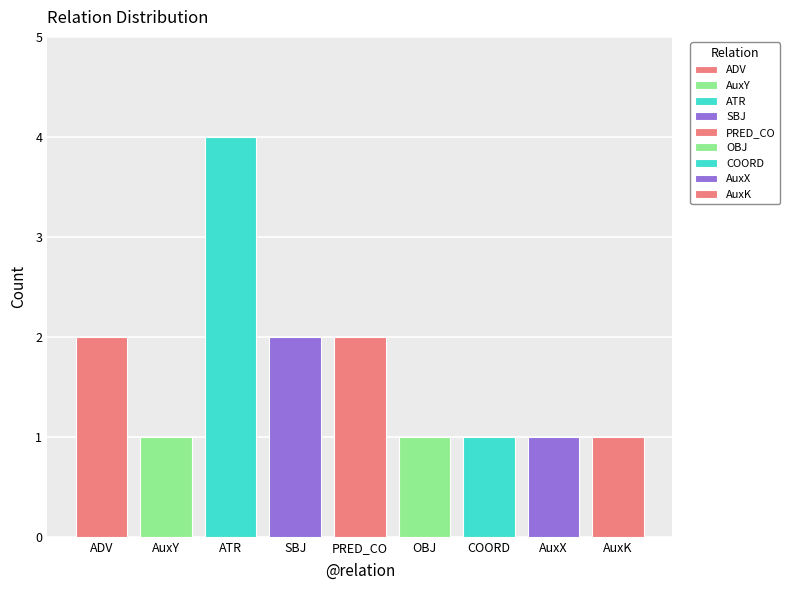

What is the value of the 2nd bar from the left?

1